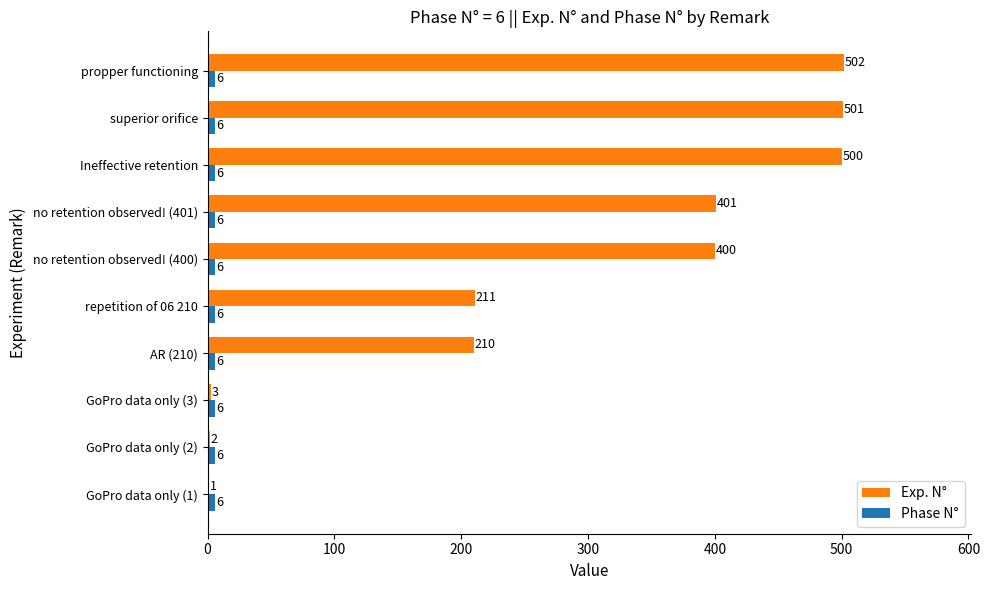

At which category is the sum across all series the highest?

propper functioning